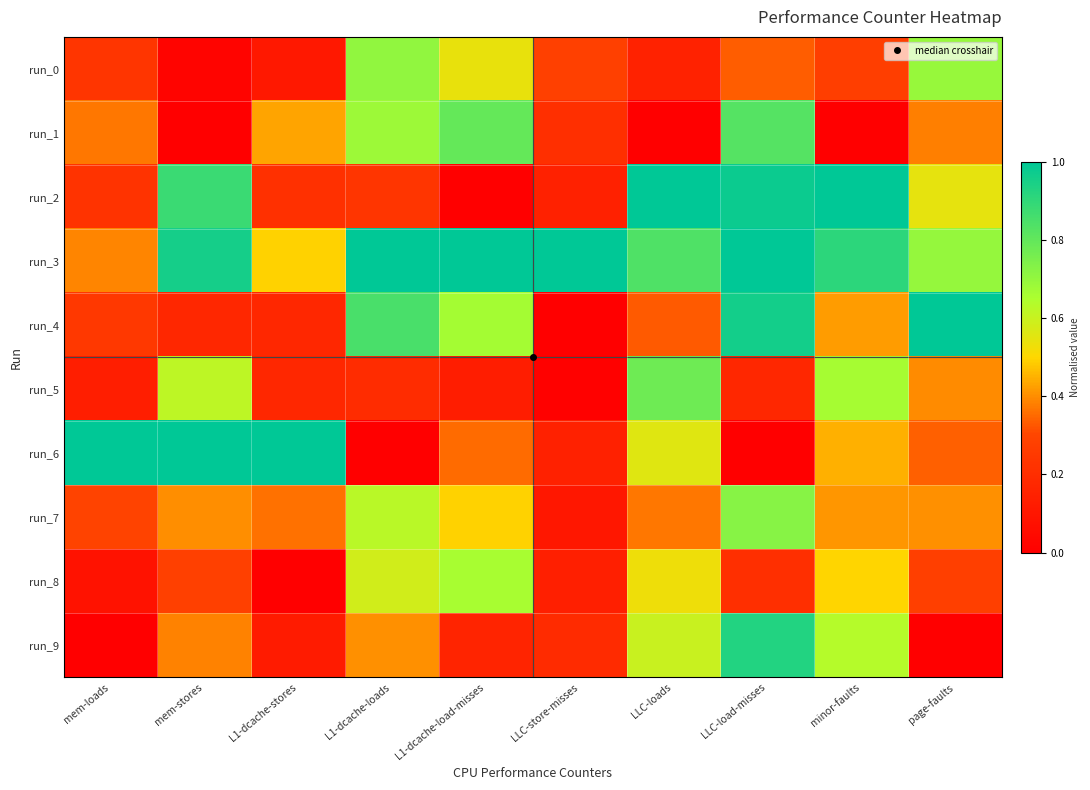

At how many categories does at least one series exceed 0?

10